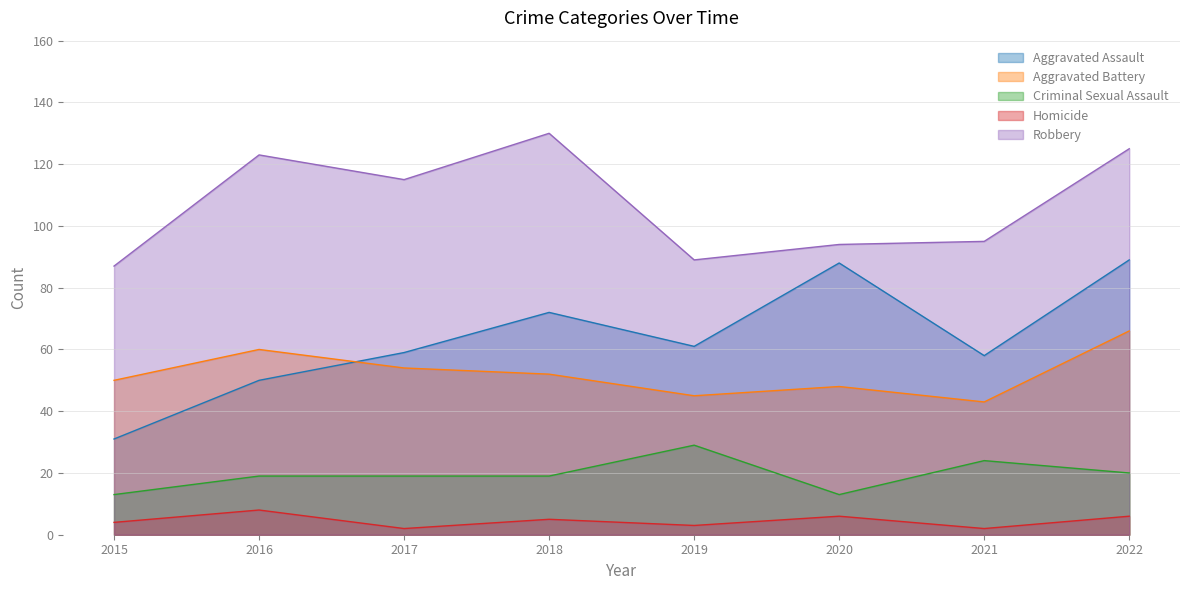

What are all the series names shown in the legend?

Aggravated Assault, Aggravated Battery, Criminal Sexual Assault, Homicide, Robbery